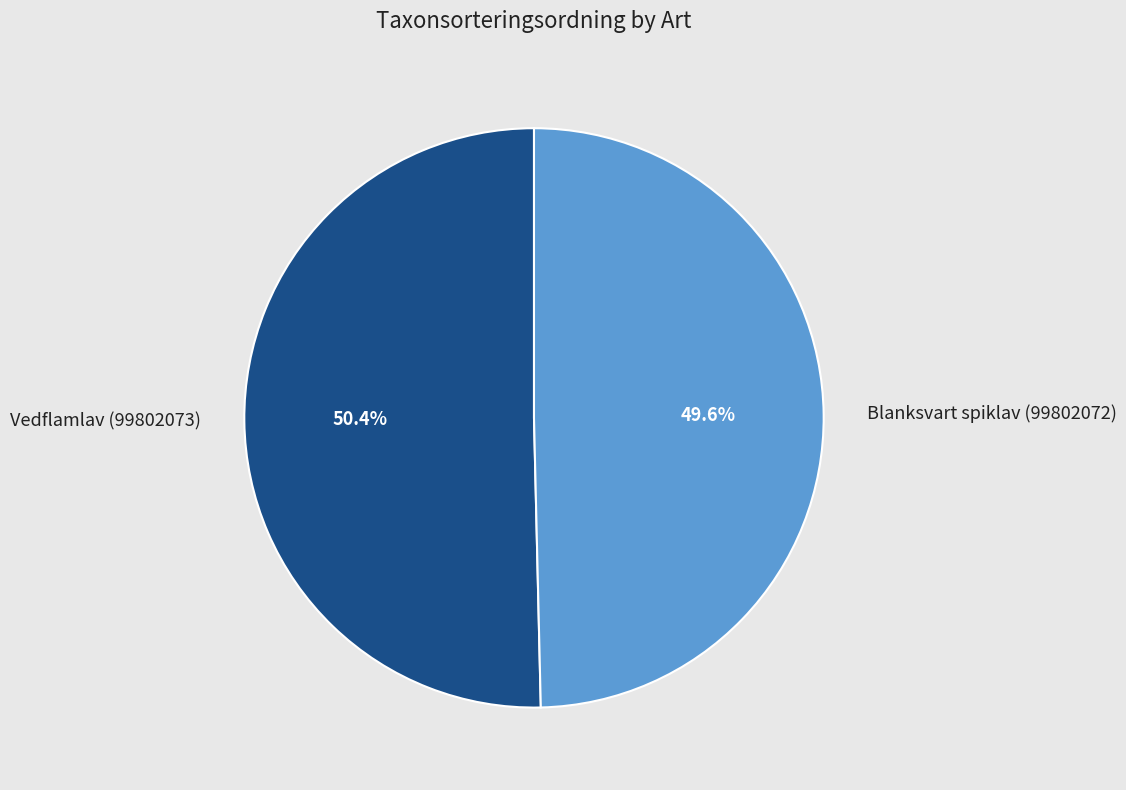

How many segments does this pie chart have?

2